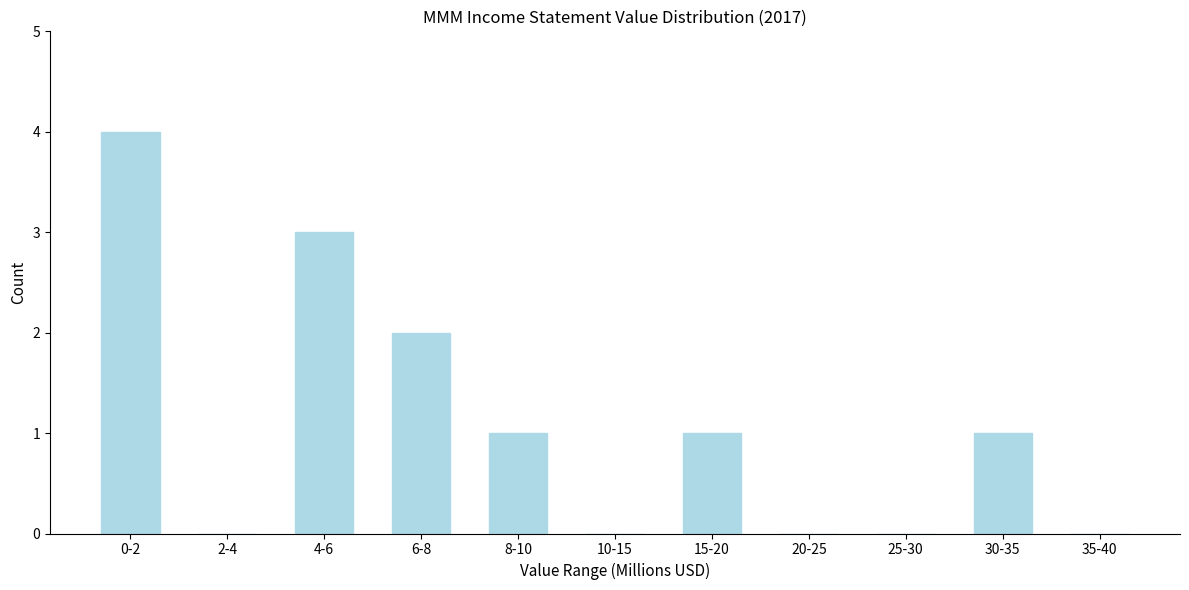

Reading left to right, list all the values displayed in this chart.

0-2=4	2-4=0	4-6=3	6-8=2	8-10=1	10-15=0	15-20=1	20-25=0	25-30=0	30-35=1	35-40=0